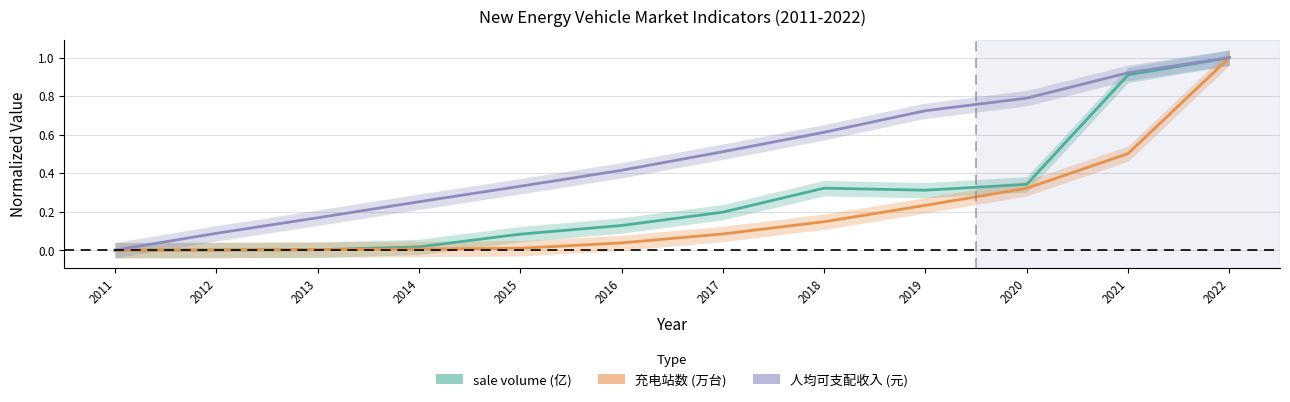

Reading left to right, what are all the values shown in this chart?

sale volume: 0.0	0.0	0.0	0.0	0.1	0.1	0.2	0.3	0.3	0.3	0.9	1.0
充电站数: 0.0	0.0	0.0	0.0	0.0	0.0	0.1	0.1	0.2	0.3	0.5	1.0
人均可支配收入: 0.0	0.1	0.2	0.3	0.3	0.4	0.5	0.6	0.7	0.8	0.9	1.0